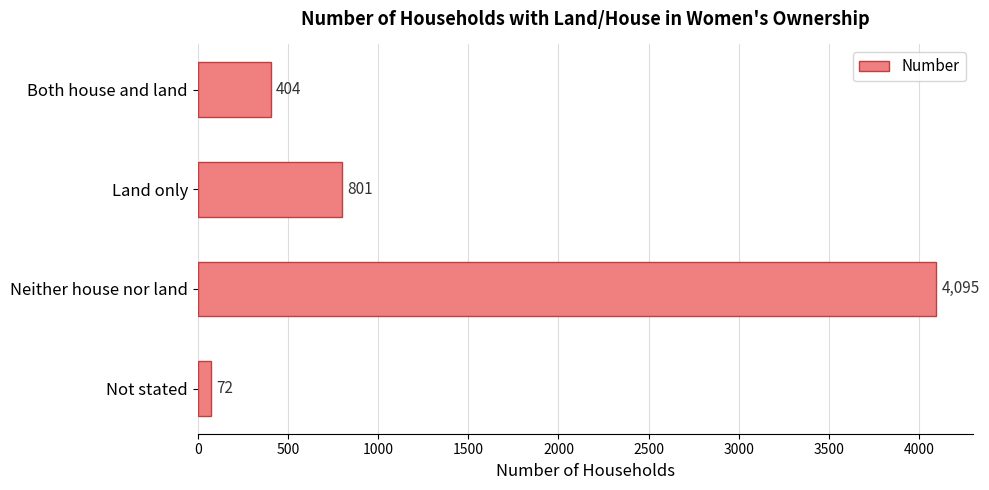

What is the approximate value at Neither house nor land, to the nearest 10?

4100